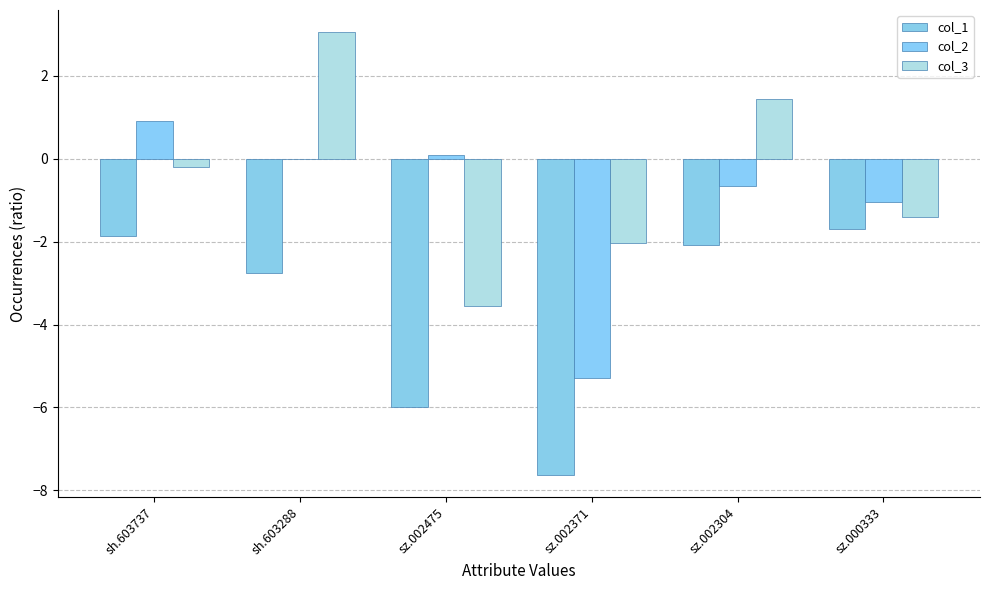

How many data points in col_1 are above -2?

2